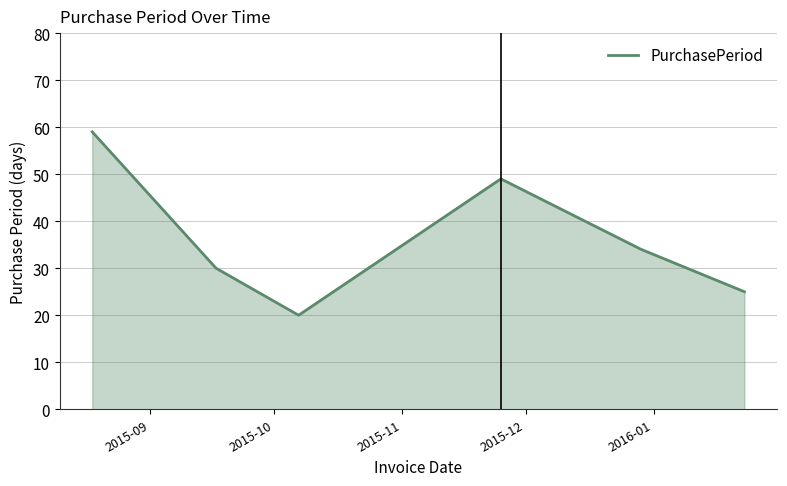

What is the maximum value shown in the chart?

59